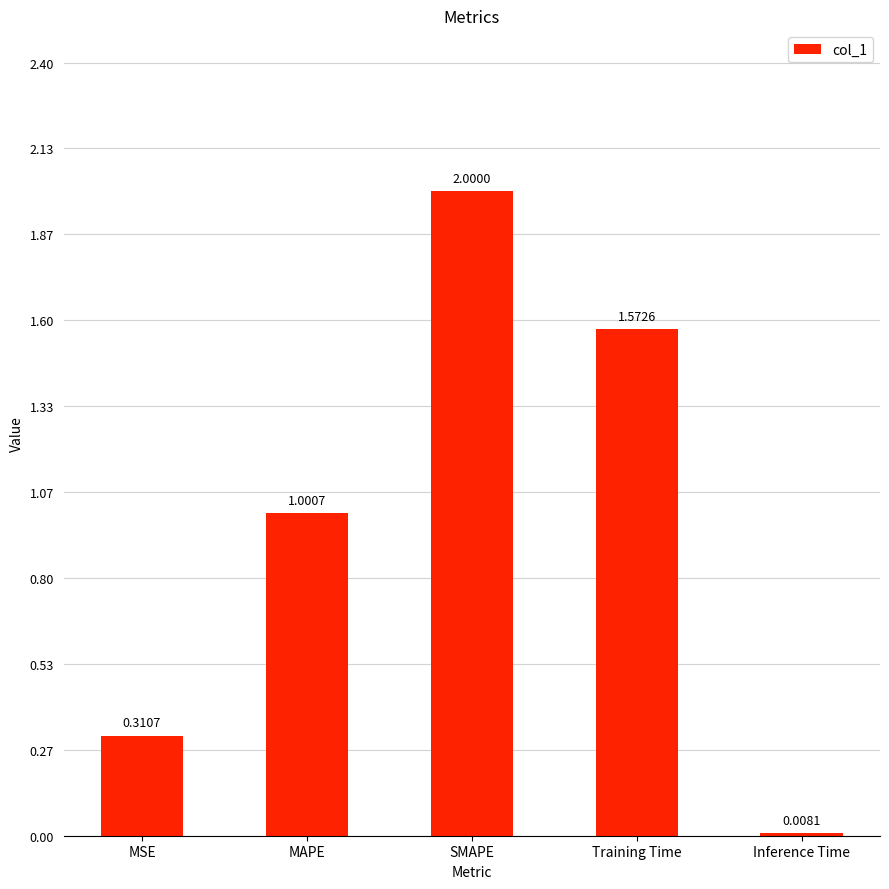

What is the sum of the values at SMAPE and Inference Time?

2.0